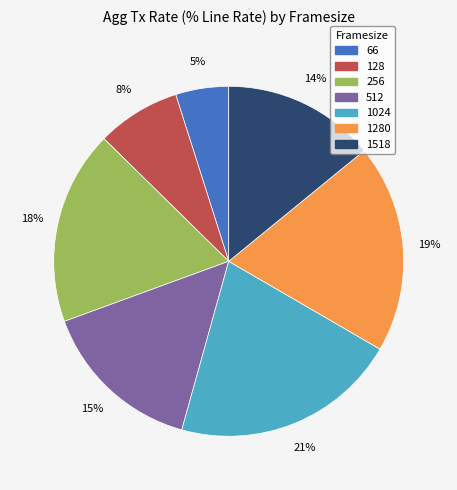

To the nearest percent, what is the average slice percentage?

14%